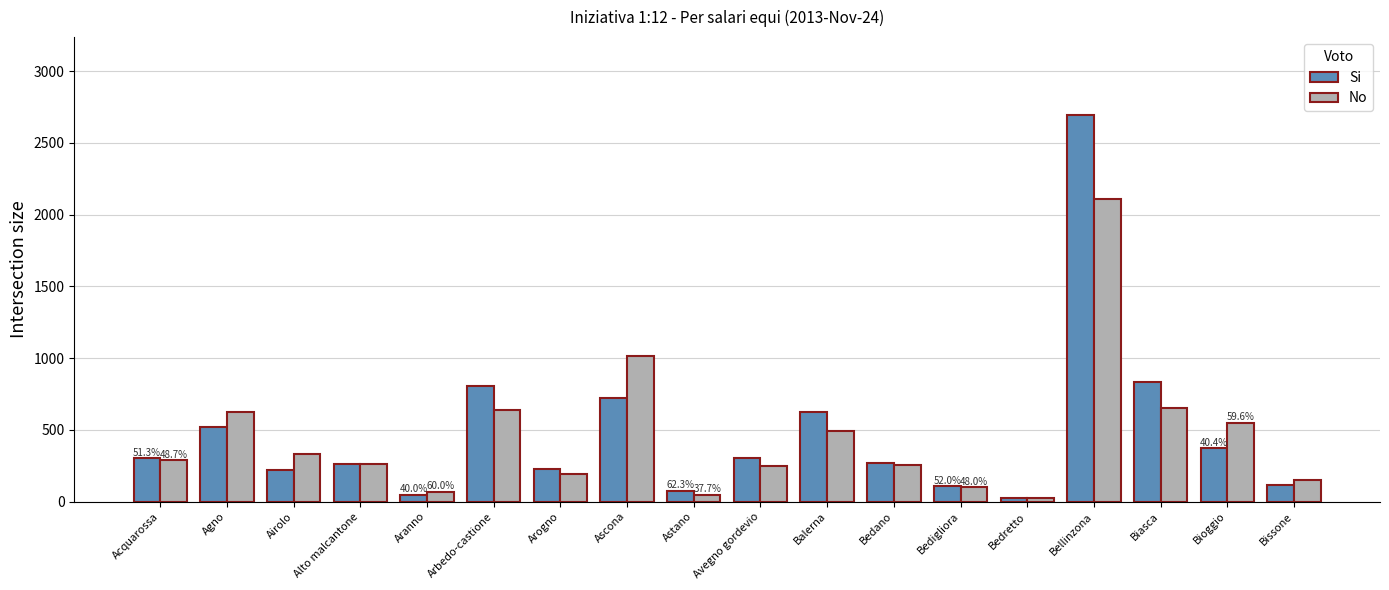

What is the difference between the maximum and minimum values in the No series?

2084